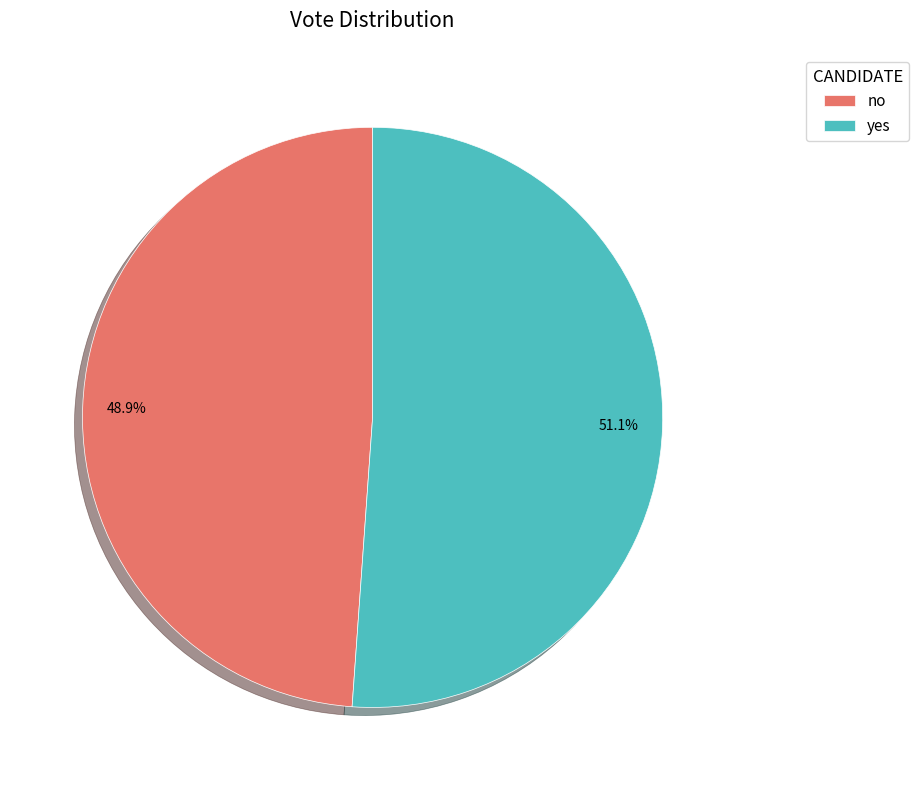

Combined, do no and yes account for over 50%?

Yes